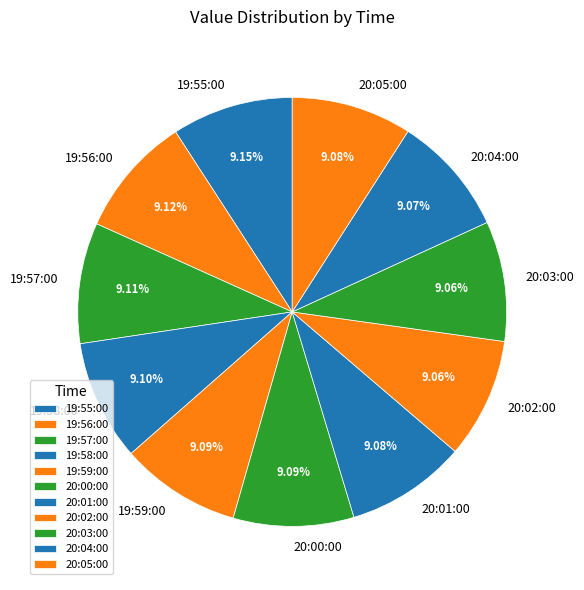

To the nearest percent, what percentage of the pie is 20:05:00?

9%